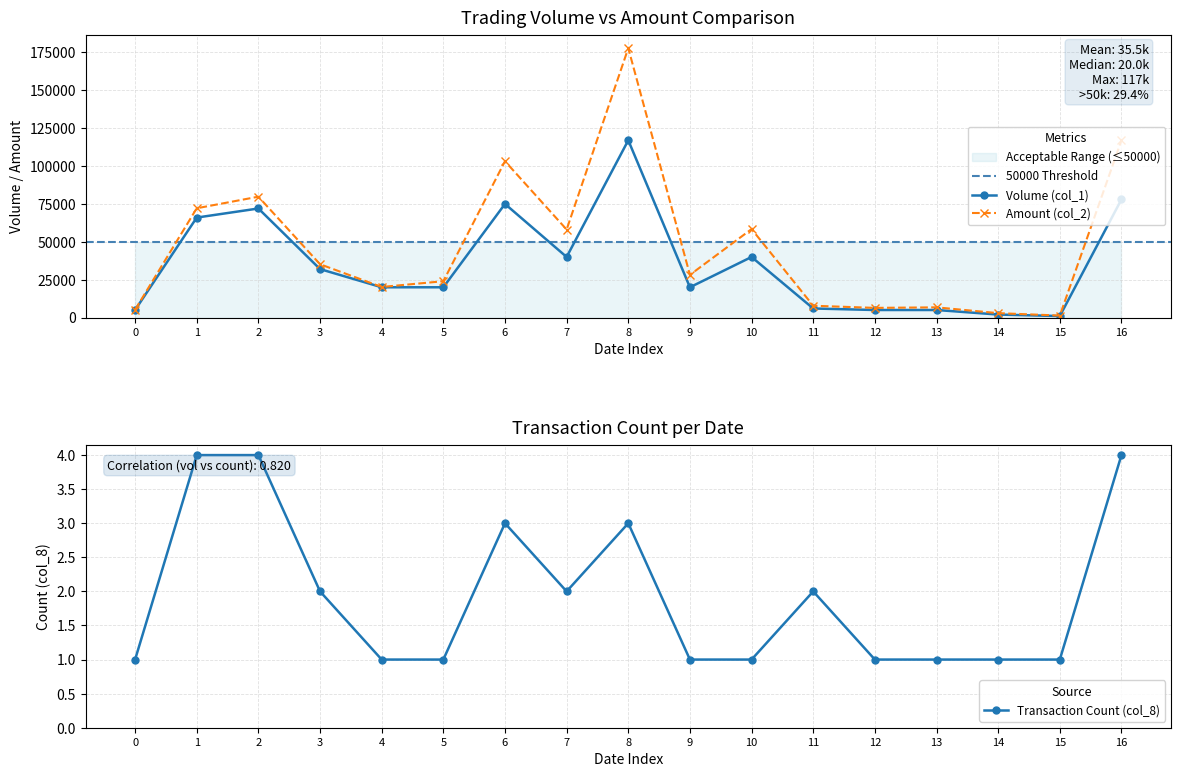

The Transaction Count (col_8) series shows 3 at 6. True or false?

True